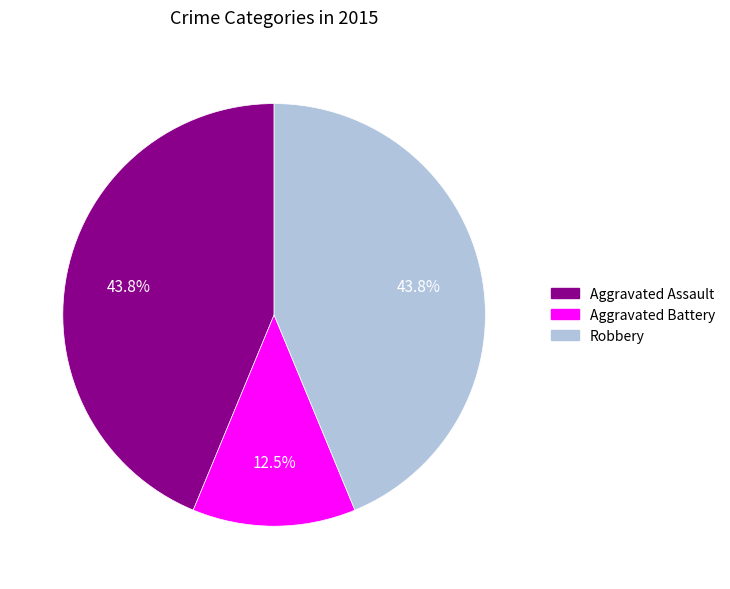

To the nearest percent, what is the combined percentage of Robbery and Aggravated Battery?

56%